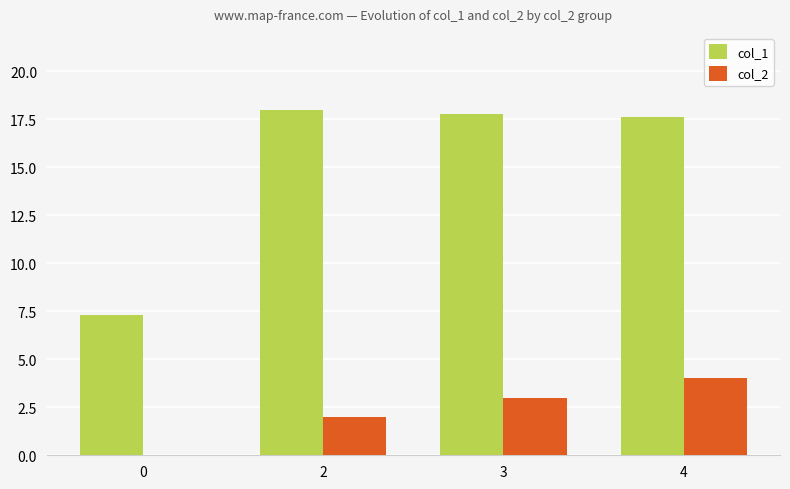

What is the sum of the col_1 values at 0 and 2?

25.3